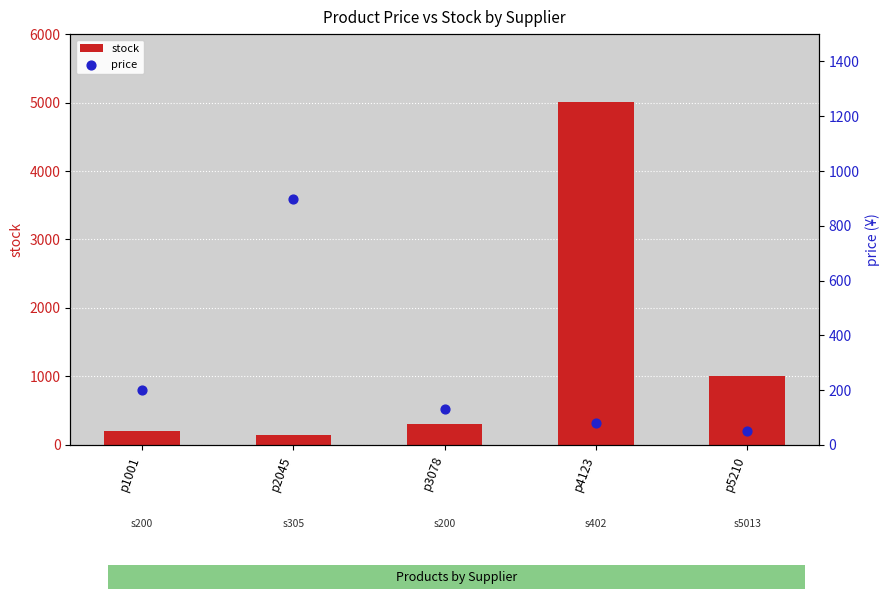

Which series has the largest total across all categories?

stock